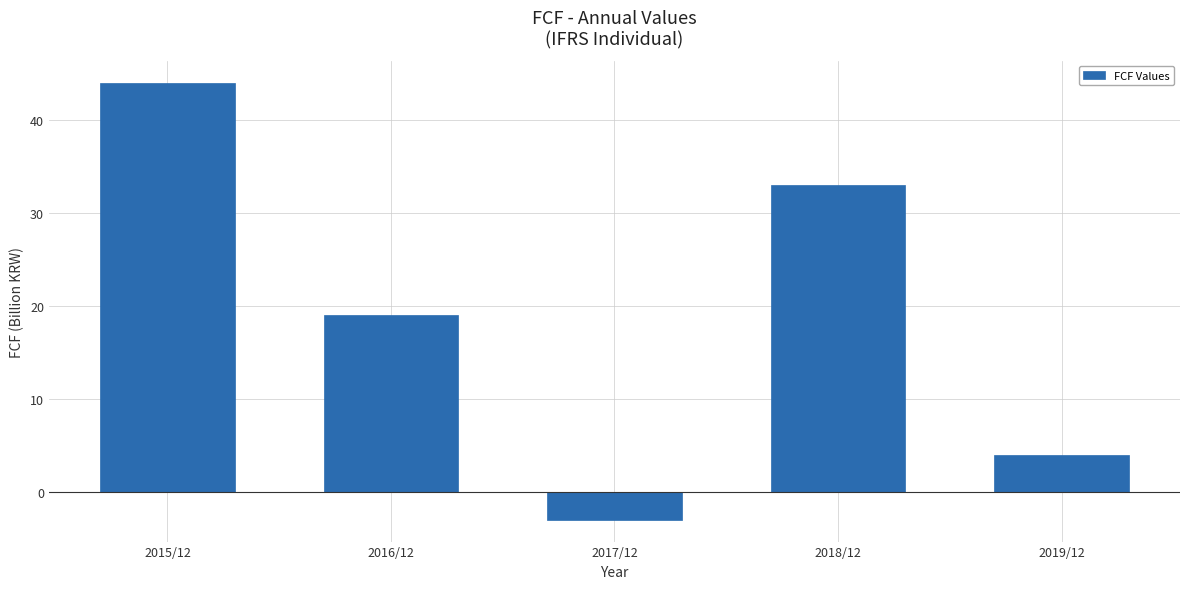

Which category has the highest value across all series?

2015/12